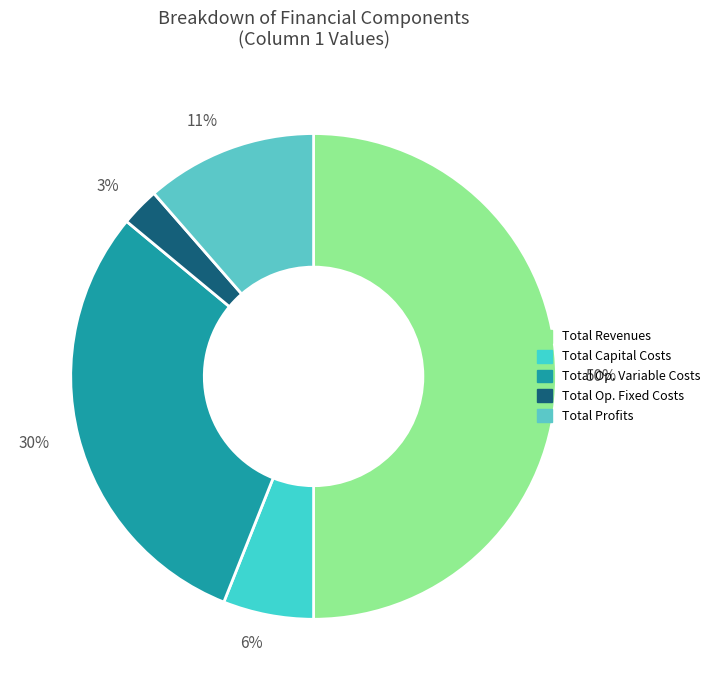

Which slice is the largest?

Total Revenues